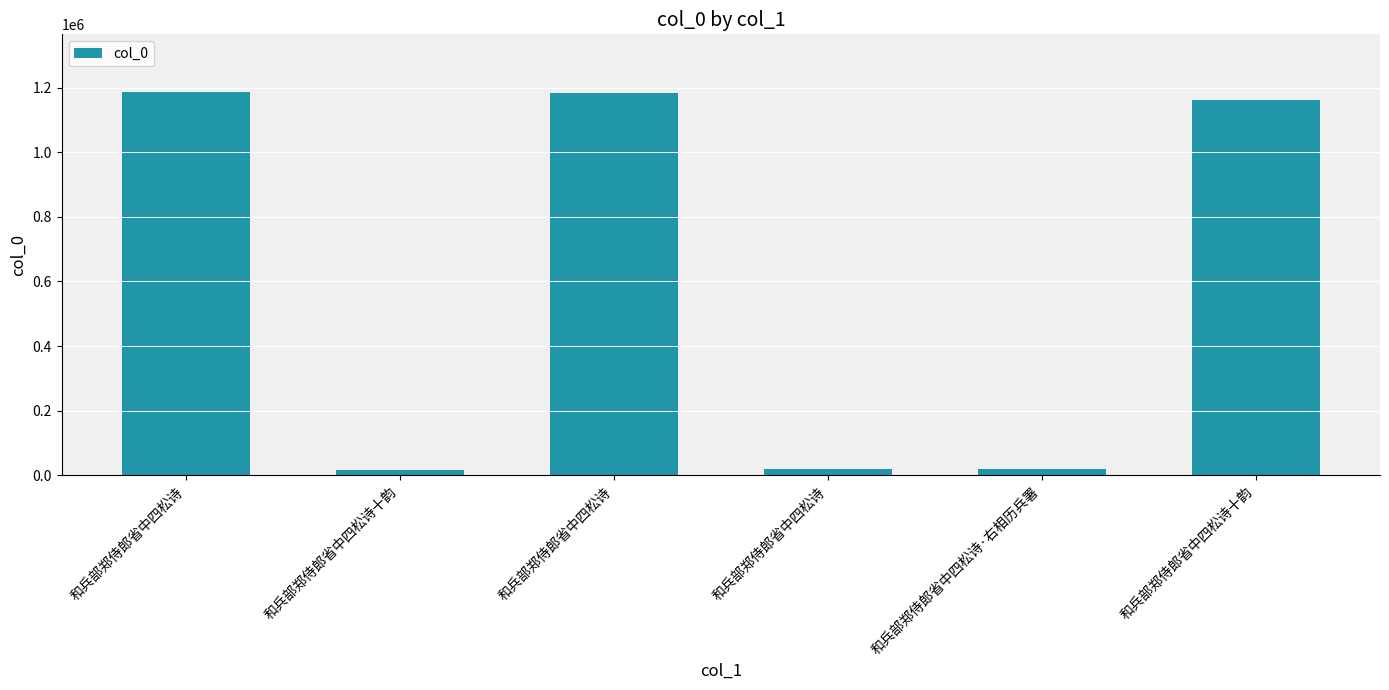

Count the number of categories in the chart.

6